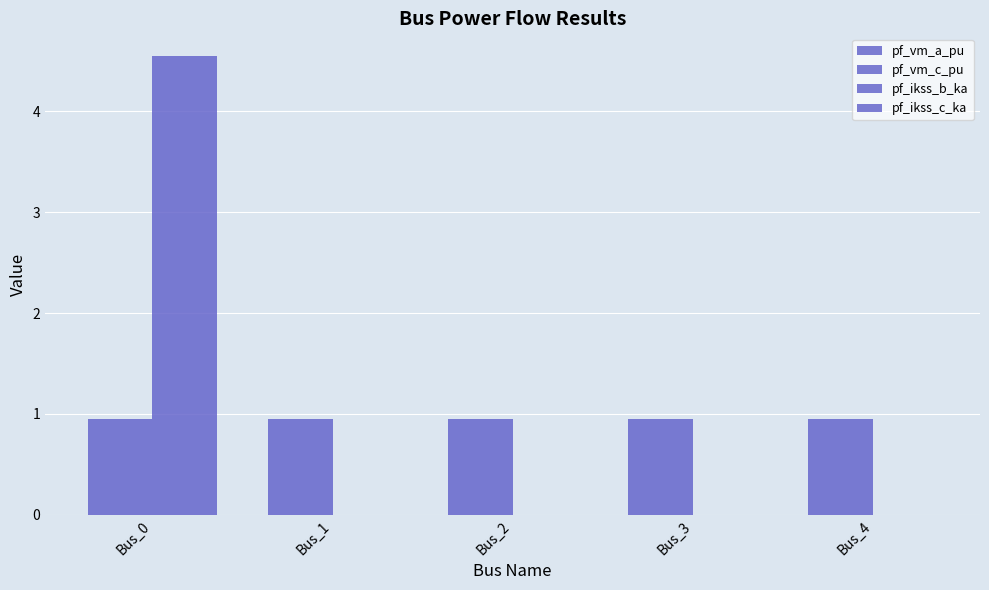

At which category does the chart reach its peak across all series?

Bus_0